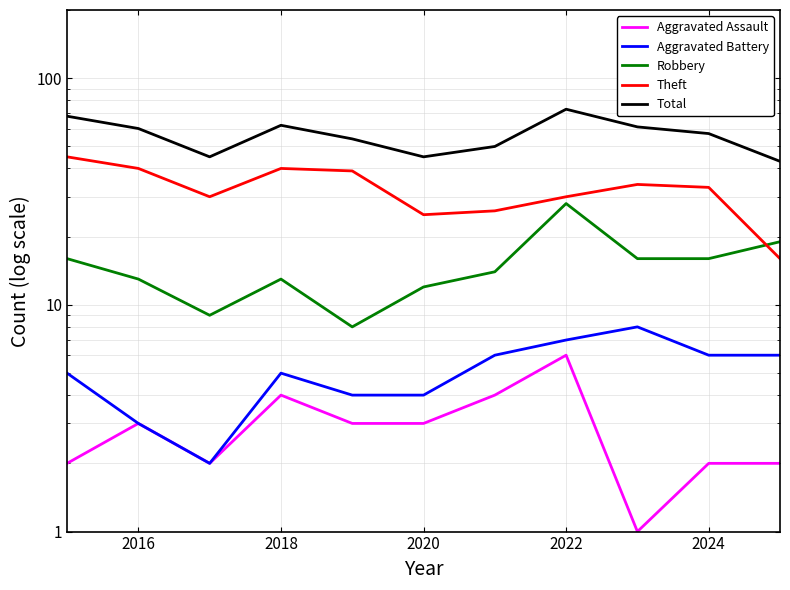

True or false: Robbery and Aggravated Battery intersect in this chart.

False